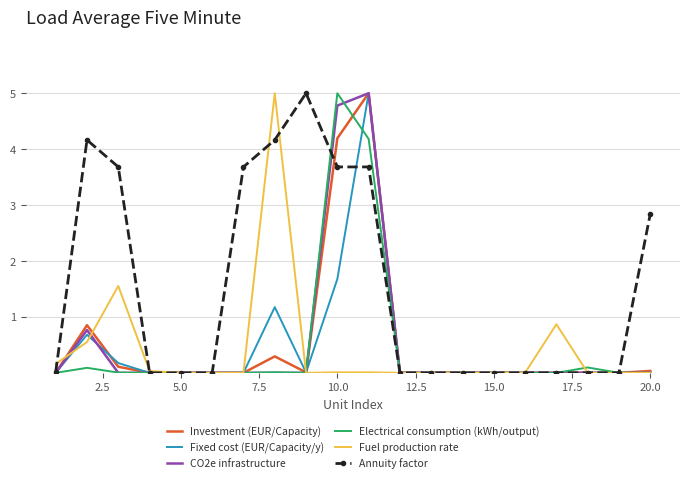

What is the maximum value shown in the chart?

5.0